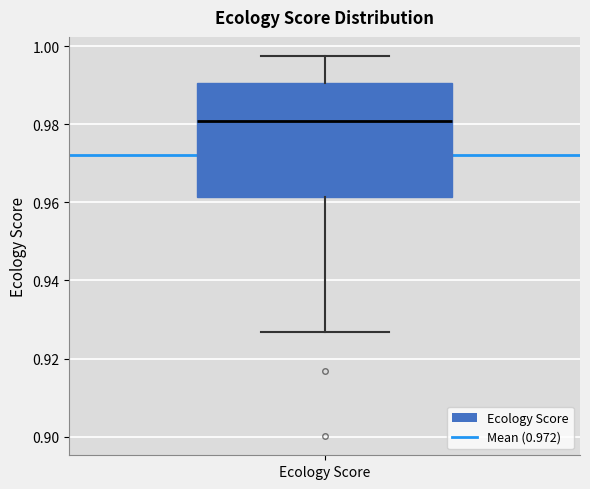

Read this box plot against the y-axis: the position of the median line, the range covered by the box, and the ends of both whiskers. The values are not printed on the chart, so give them approximately, as read against the axis.

median 0.980, box 0.962 to 0.990, whiskers 0.926 to 0.998